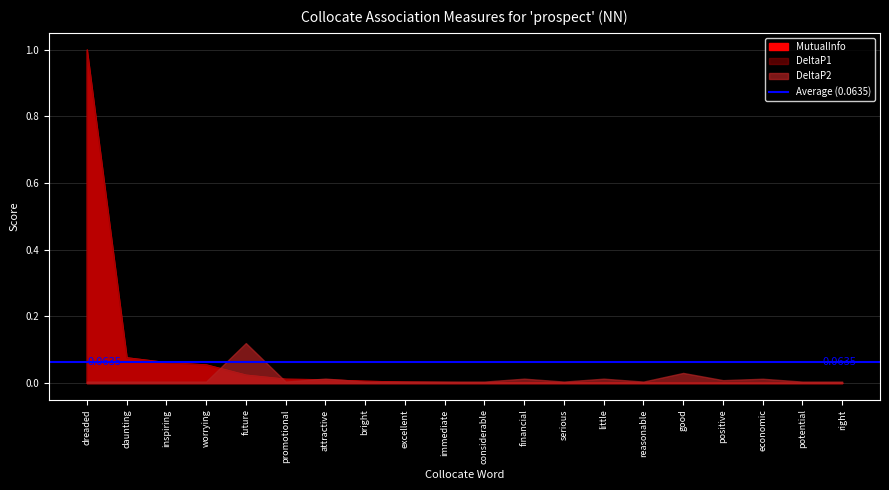

What is the label of the 9th point from the right?

financial